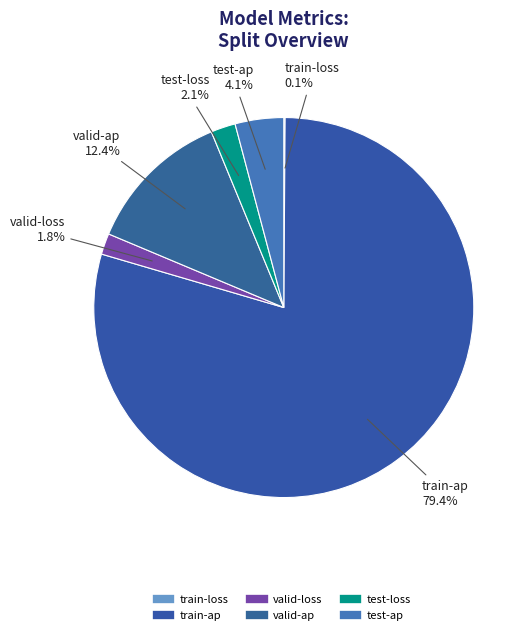

Is the sum of test-loss and test-ap greater than half?

No